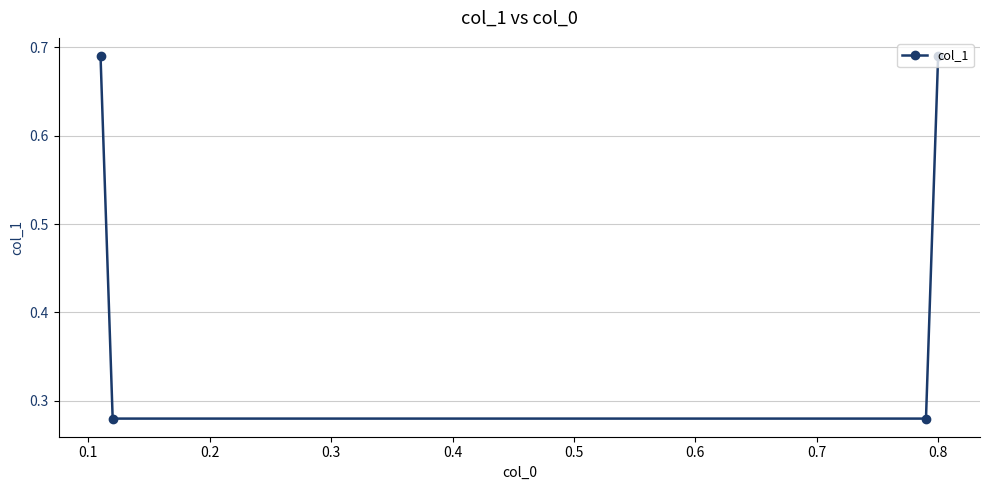

True or false: the data has more than 1 interior local peaks.

False